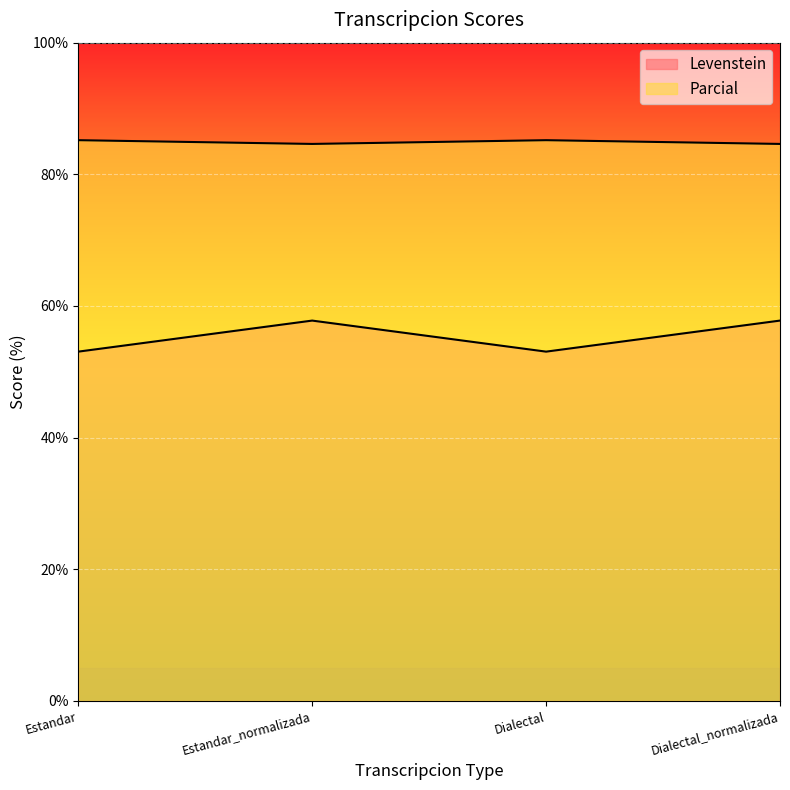

Between Dialectal and Estandar, which is larger?

Dialectal